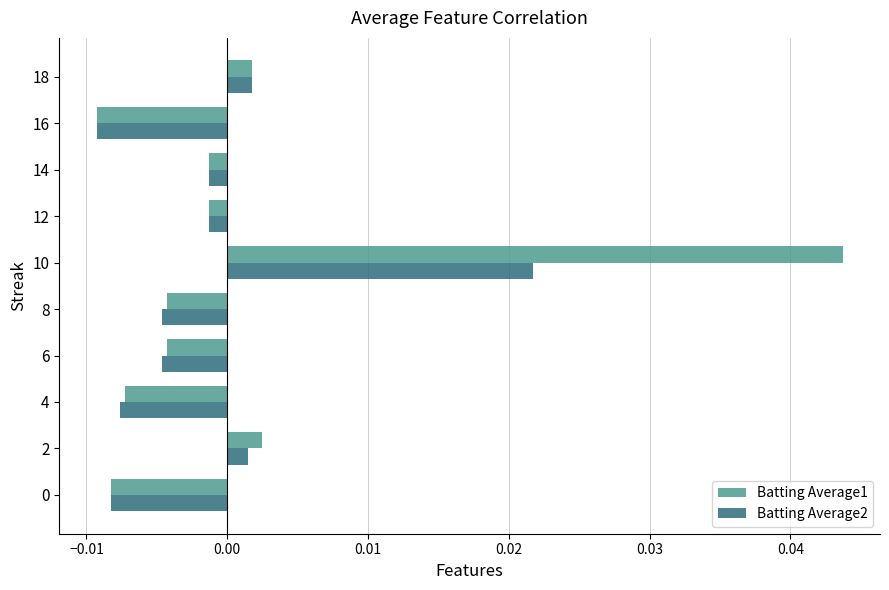

At which category does the chart reach its peak across all series?

10